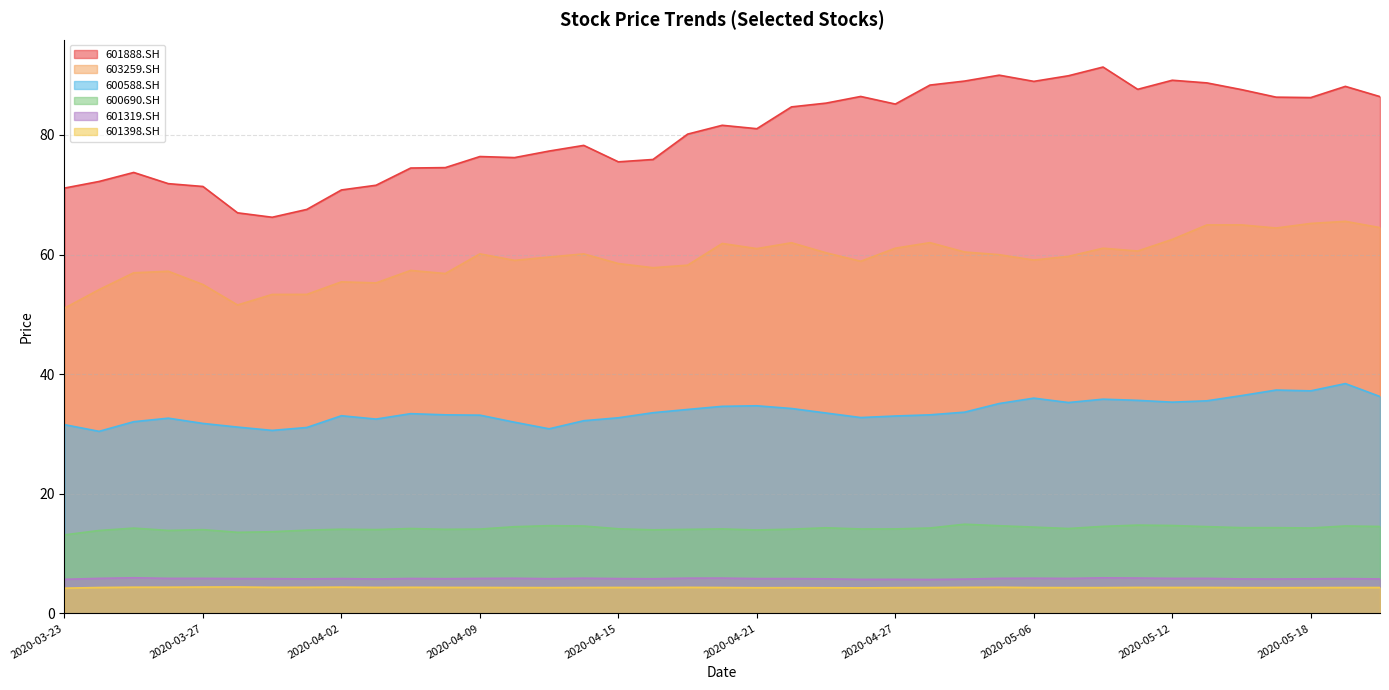

True or false: 601888.SH and 600690.SH intersect in this chart.

False